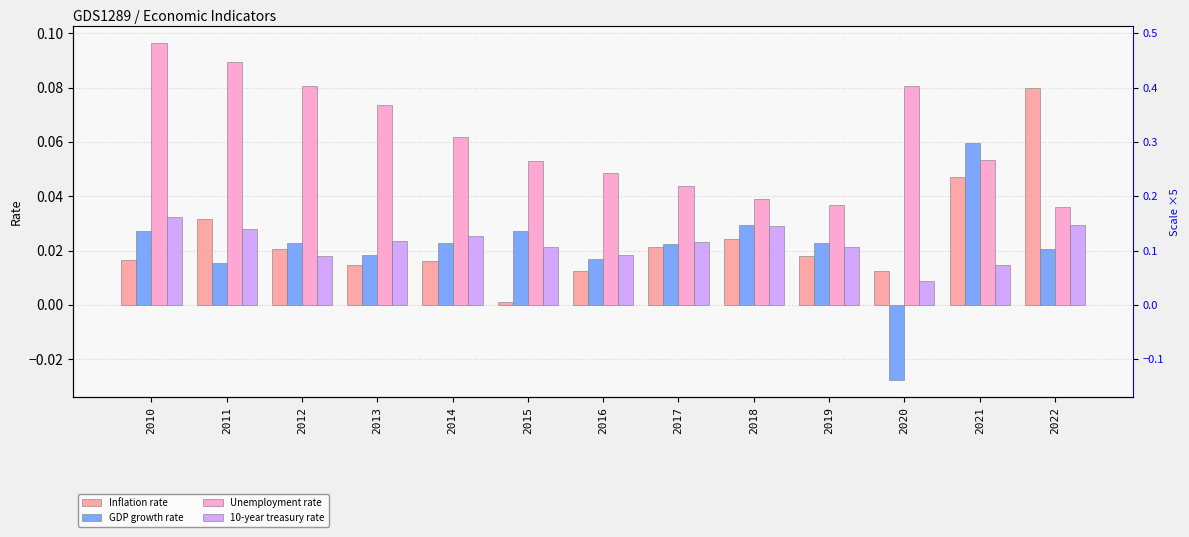

Which series changed the most between 2014 and 2021?

GDP growth rate